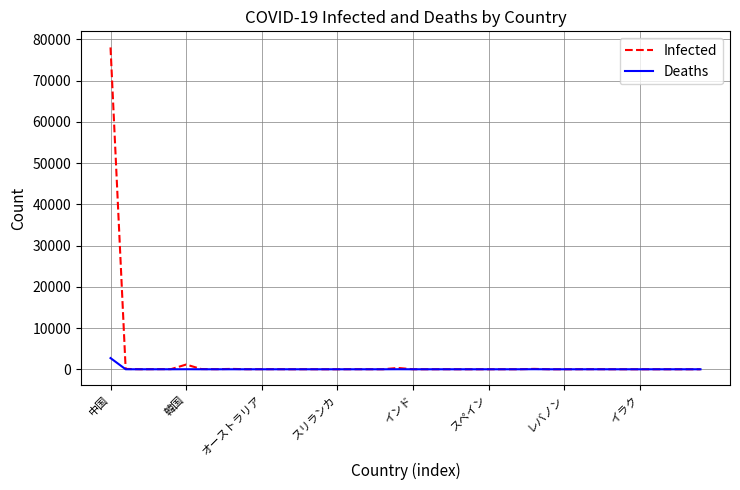

Does the chart display data point markers on the line(s)?

No